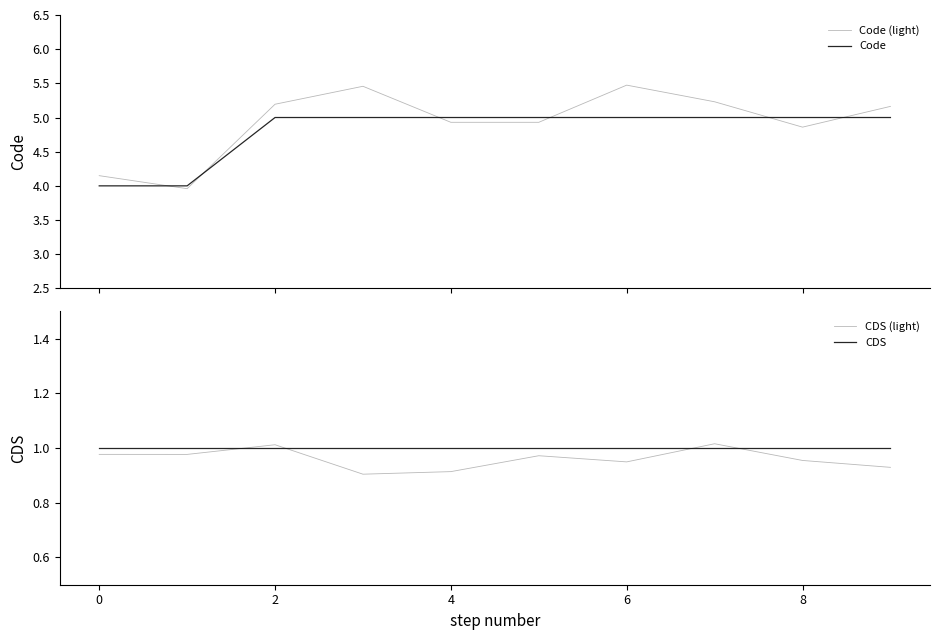

True or false: CDS and Code intersect in this chart.

False